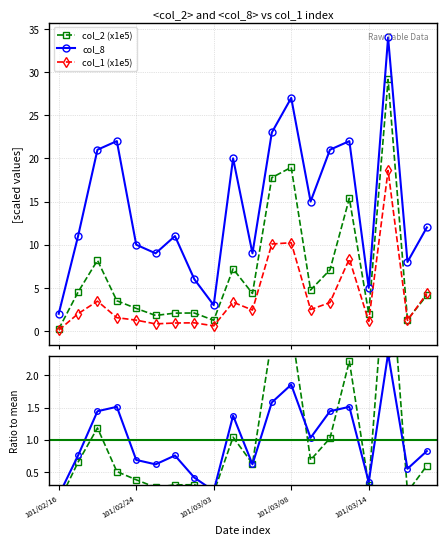

What is the value of the col_1 (x1e5) point at the 10th from the left?

3.3